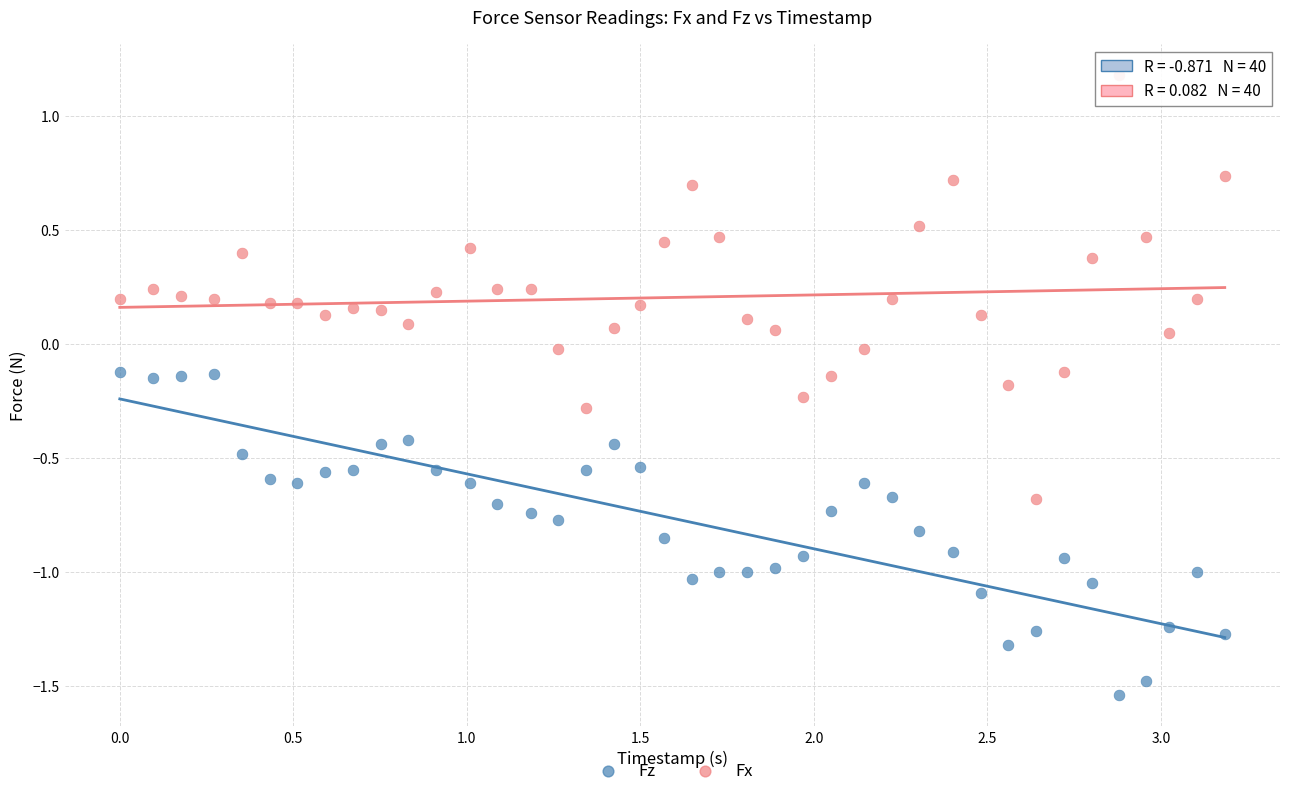

What are all the series names shown in the legend?

Fz, Fx